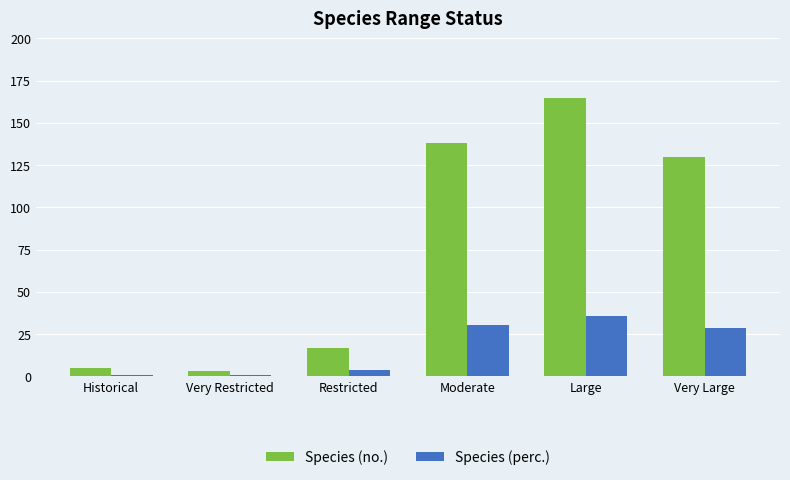

The Species (no.) series shows 216.6 at Large. True or false?

False